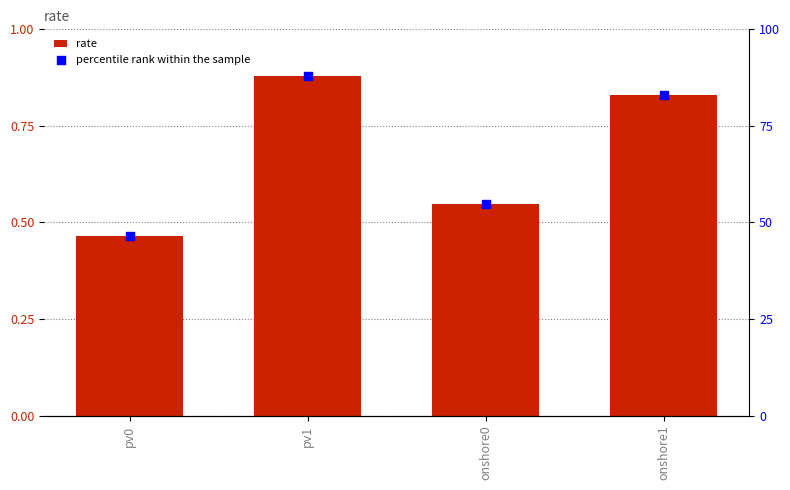

What are all the series names shown in the legend?

rate, percentile rank within the sample